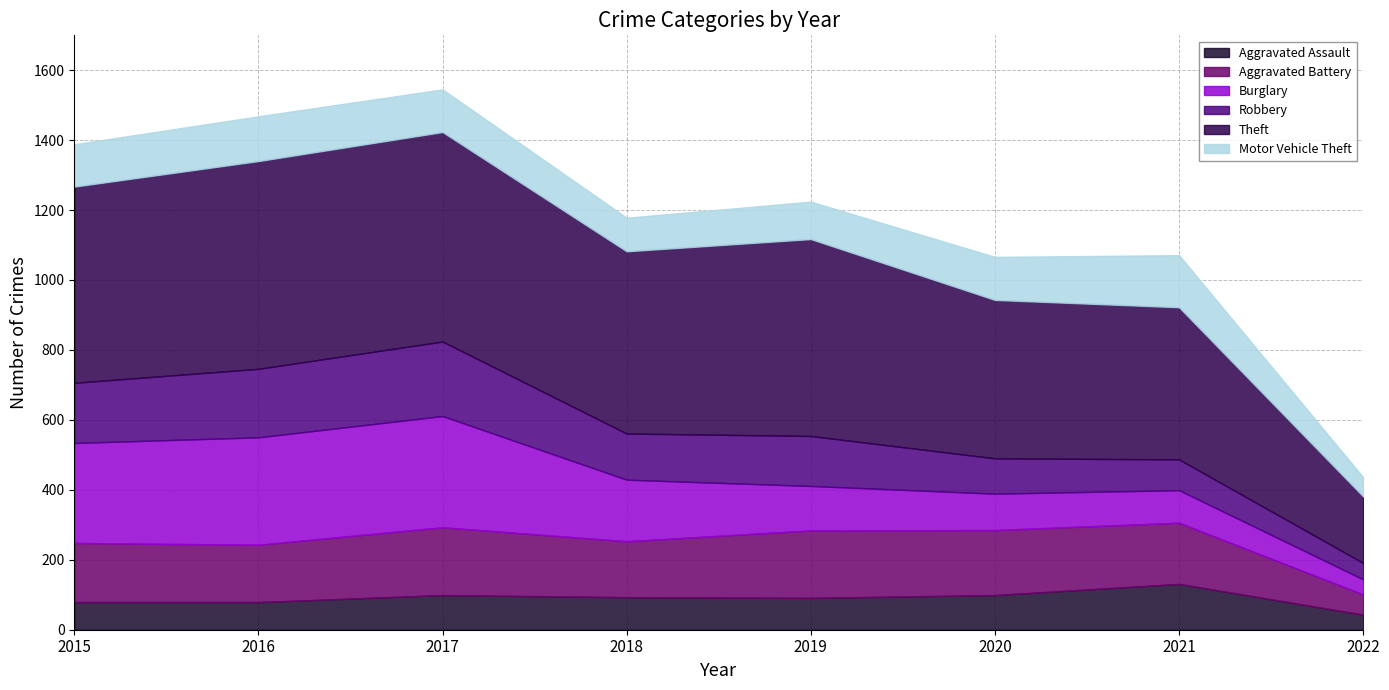

At which label does Robbery first exceed 143?

2015